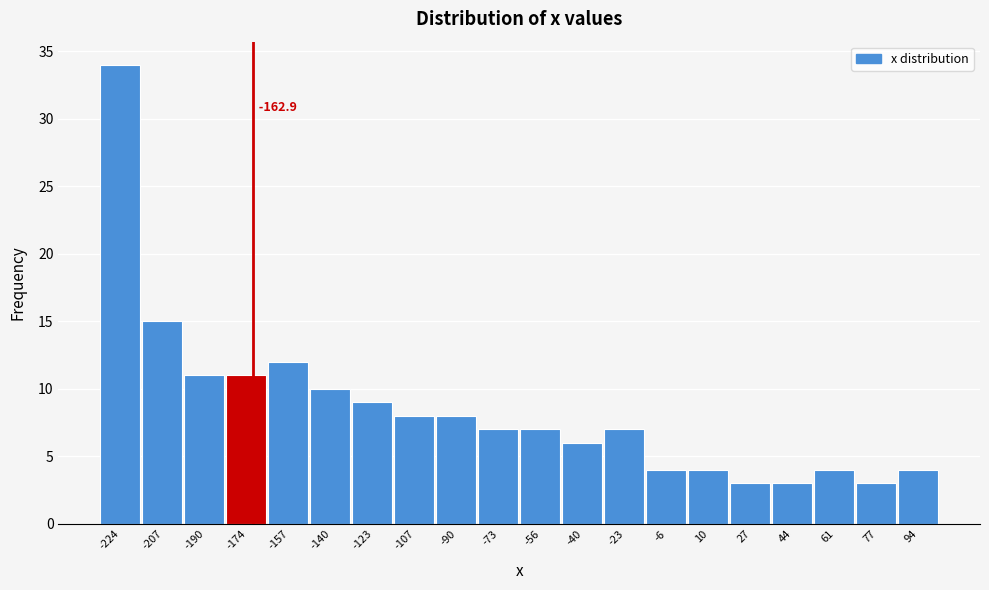

Reading left to right, extract all data points from this chart.

34	15	11	11	12	10	9	8	8	7	7	6	7	4	4	3	3	4	3	4